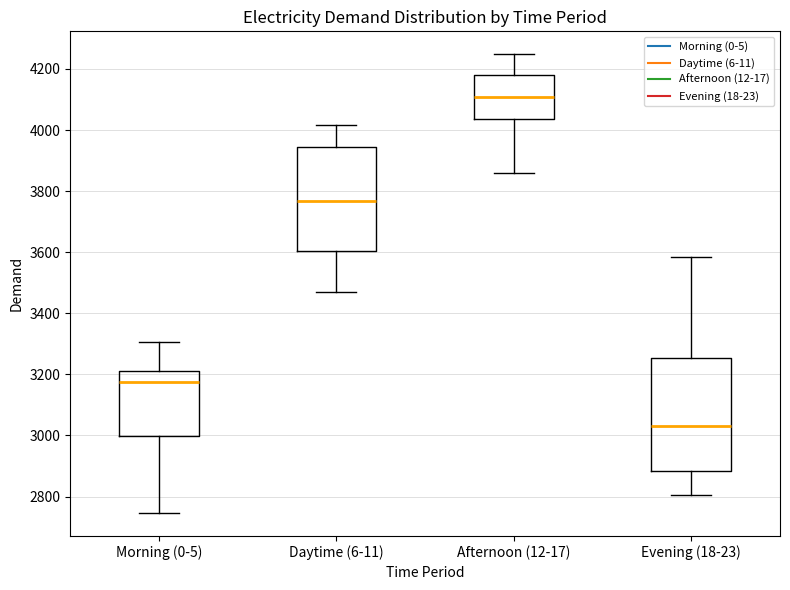

Reading left to right, read every box against the y-axis: the position of its median line, the range the box covers, and the ends of its whiskers. The values are not printed on the chart, so give them approximately, as read against the axis.

Morning (0-5): median 3180, box 3000 to 3220, whiskers 2740 to 3300
Daytime (6-11): median 3760, box 3600 to 3940, whiskers 3480 to 4020
Afternoon (12-17): median 4100, box 4040 to 4180, whiskers 3860 to 4240
Evening (18-23): median 3040, box 2880 to 3260, whiskers 2800 to 3580